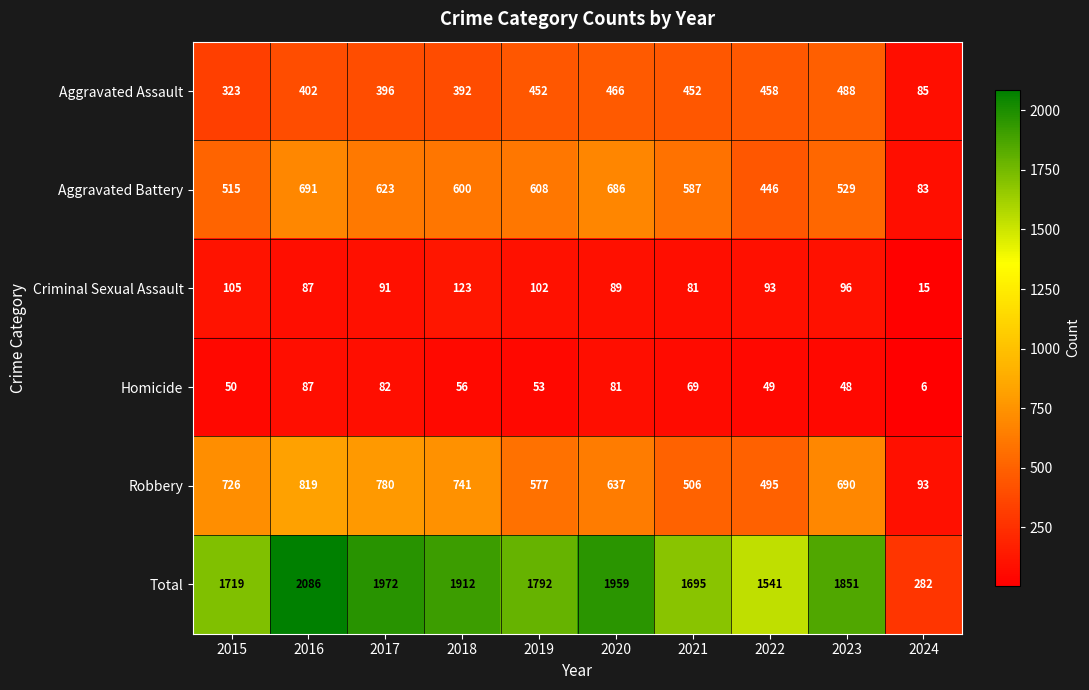

What is the total value across all series at 2024?

564